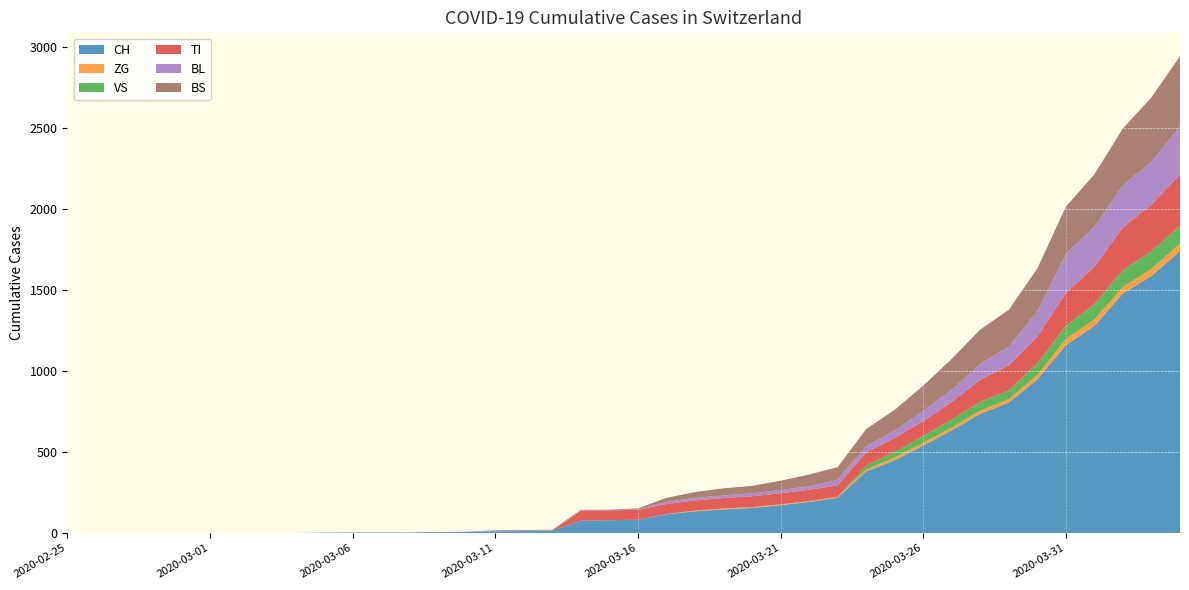

Reading left to right, what are all the values shown in this chart?

CH: 0	0	0	0	0	0	0	0	0	2	3	3	3	5	6	11	12	14	76	79	82	116	134	146	155	172	192	218	380	449	540	634	736	806	948	1160	1279	1480	1588	1742
ZG: 0	0	0	0	0	0	0	0	0	0	0	0	0	0	0	0	0	0	0	0	0	1	5	5	5	5	5	5	12	18	18	18	21	21	29	39	40	41	44	46
VS: 0	0	0	0	0	0	0	0	0	0	0	0	0	0	0	0	0	0	0	0	0	0	0	0	0	0	0	0	25	35	41	50	53	54	71	81	96	104	109	112
TI: 0	0	0	0	0	0	0	0	0	0	0	0	0	0	0	0	0	0	61	61	61	62	62	65	67	68	70	71	80	85	91	107	136	155	165	202	229	263	287	314
BL: 0	0	0	0	0	0	0	0	0	0	0	0	0	1	2	2	2	2	2	5	5	13	16	16	18	21	21	35	40	46	65	76	100	115	158	242	249	262	266	298
BS: 0	0	0	0	0	0	0	0	0	0	0	0	0	0	0	4	4	4	4	0	4	25	36	44	46	57	73	78	105	128	155	191	211	228	263	292	323	350	397	434